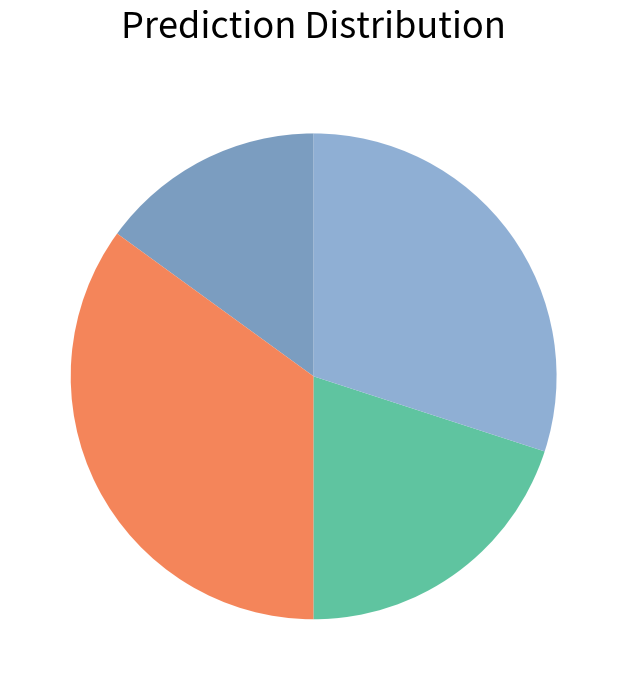

Is there any slice that represents more than half of the pie?

No